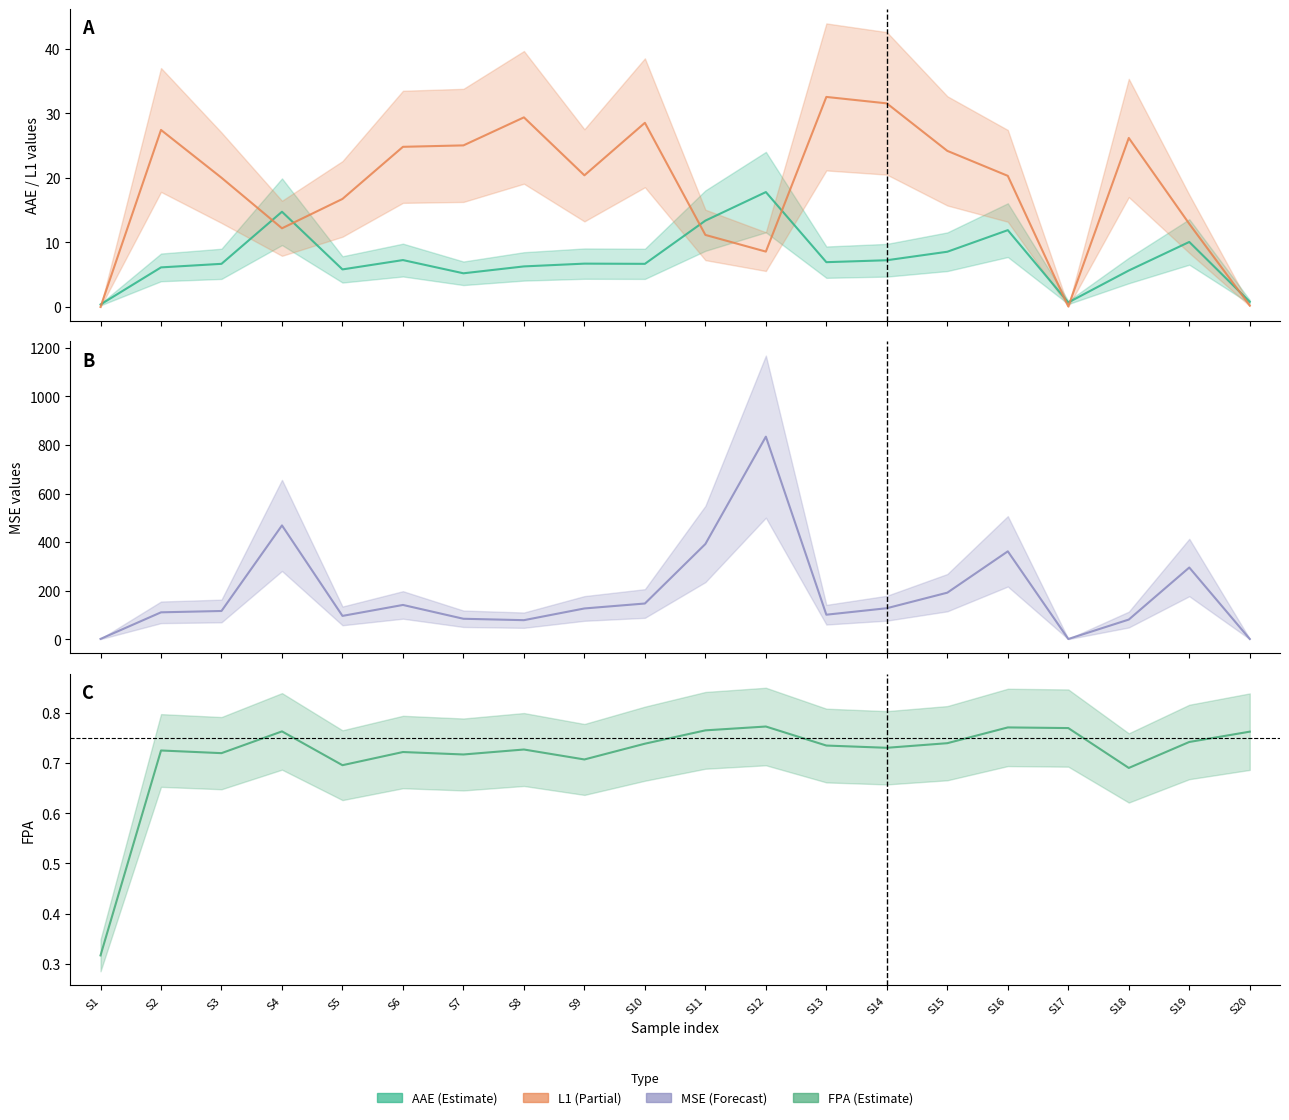

Reading left to right, transcribe all the data shown in this chart.

AAE: 0.4	6.1	6.7	14.8	5.8	7.3	5.2	6.3	6.7	6.7	13.4	17.8	6.9	7.2	8.6	11.9	0.7	5.7	10.1	0.8
L1: 0.0	27.4	20.0	12.2	16.8	24.8	25.1	29.4	20.4	28.6	11.2	8.6	32.6	31.6	24.2	20.3	0.1	26.2	12.9	0.2
MSE: 1.7	111.1	116.7	468.8	96.4	141.5	84.7	78.9	127.1	147.4	392.4	834.2	101.4	128.1	192.1	362.2	1.4	81.3	295.6	1.5
FPA: 0.3	0.7	0.7	0.8	0.7	0.7	0.7	0.7	0.7	0.7	0.8	0.8	0.7	0.7	0.7	0.8	0.8	0.7	0.7	0.8